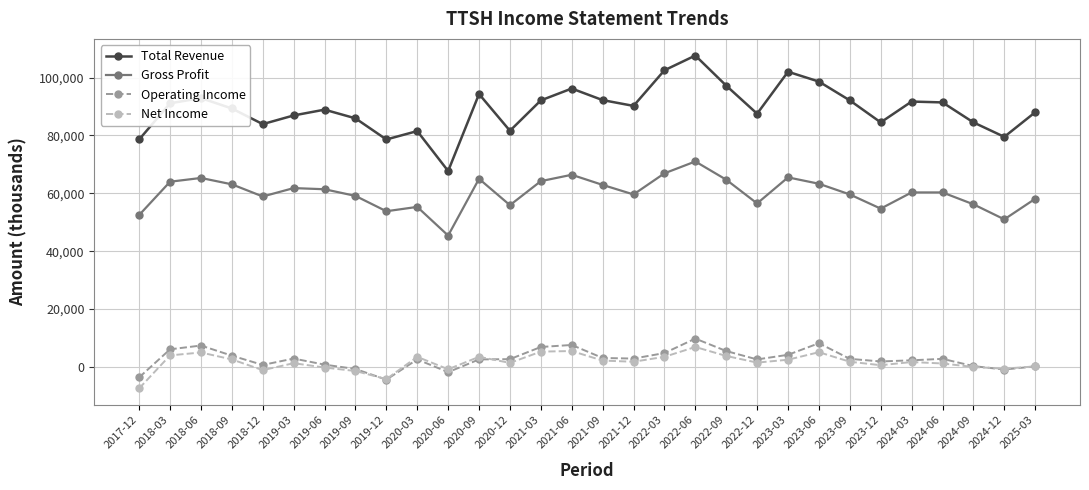

At how many categories does at least one series exceed 80959?

26